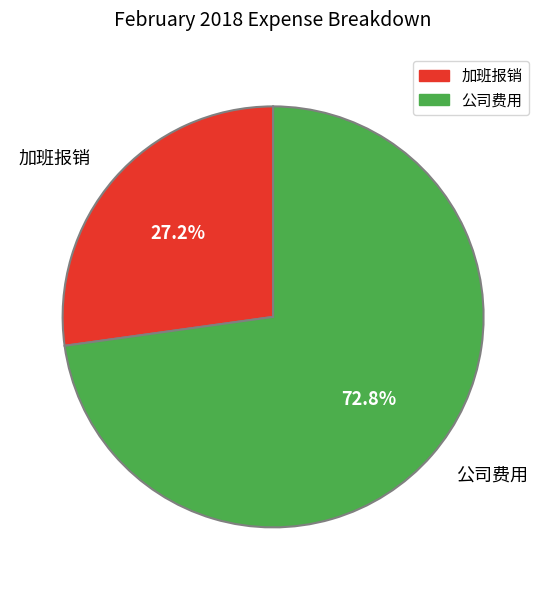

Rank the categories by value from lowest to highest.

加班报销, 公司费用